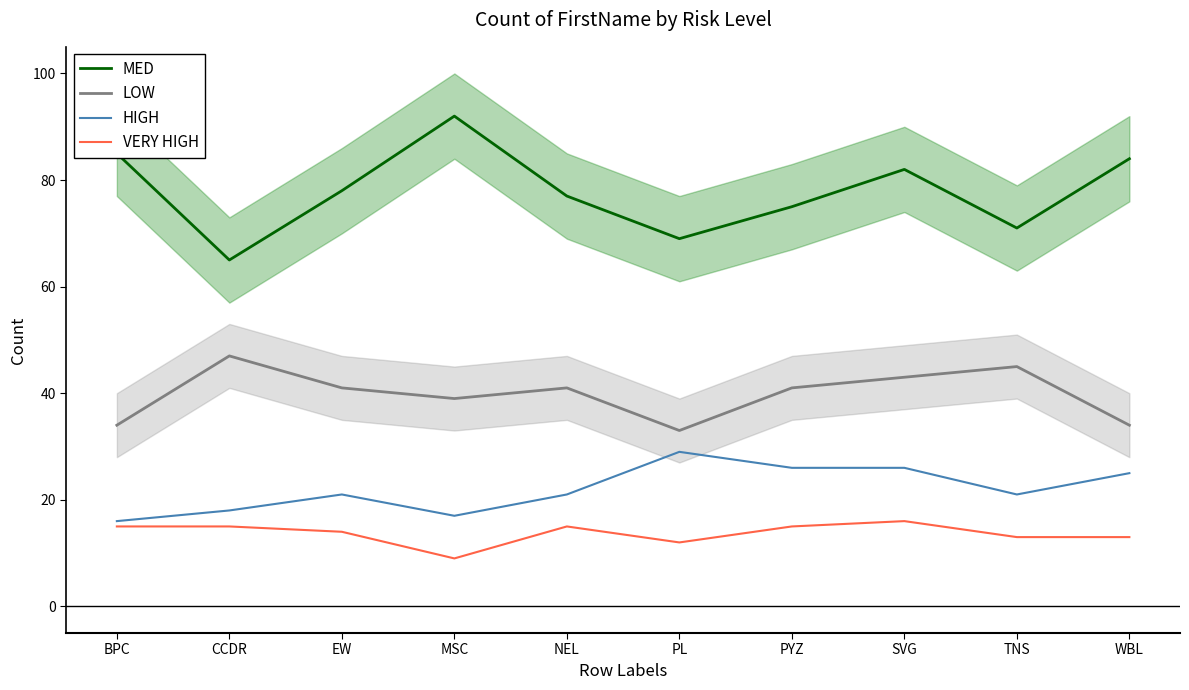

How many values in the MED series are below 78?

5